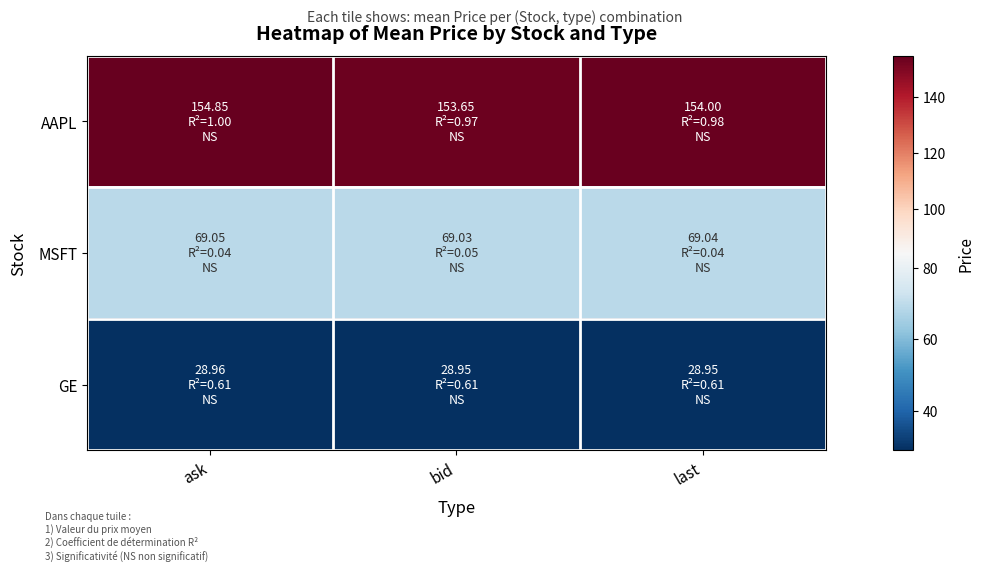

At last, list the series in order from smallest to largest.

GE, MSFT, AAPL